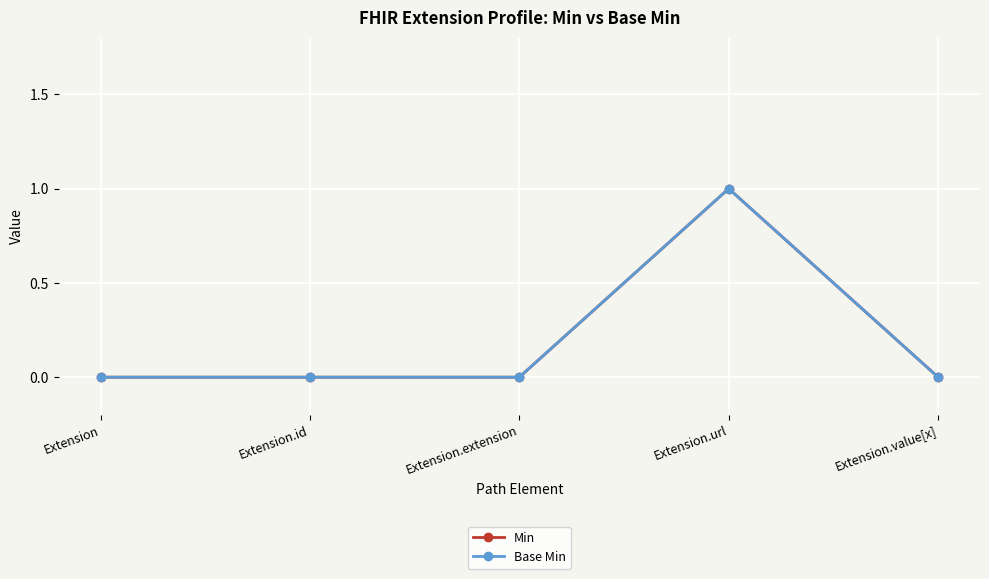

What is the label of the 3rd point from the right?

Extension.extension